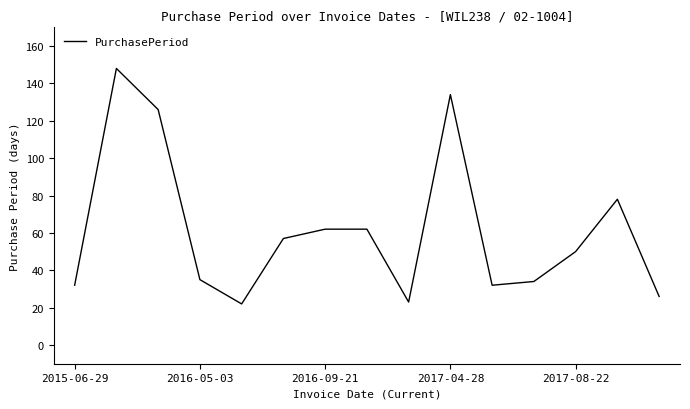

What is the smallest value displayed?

22